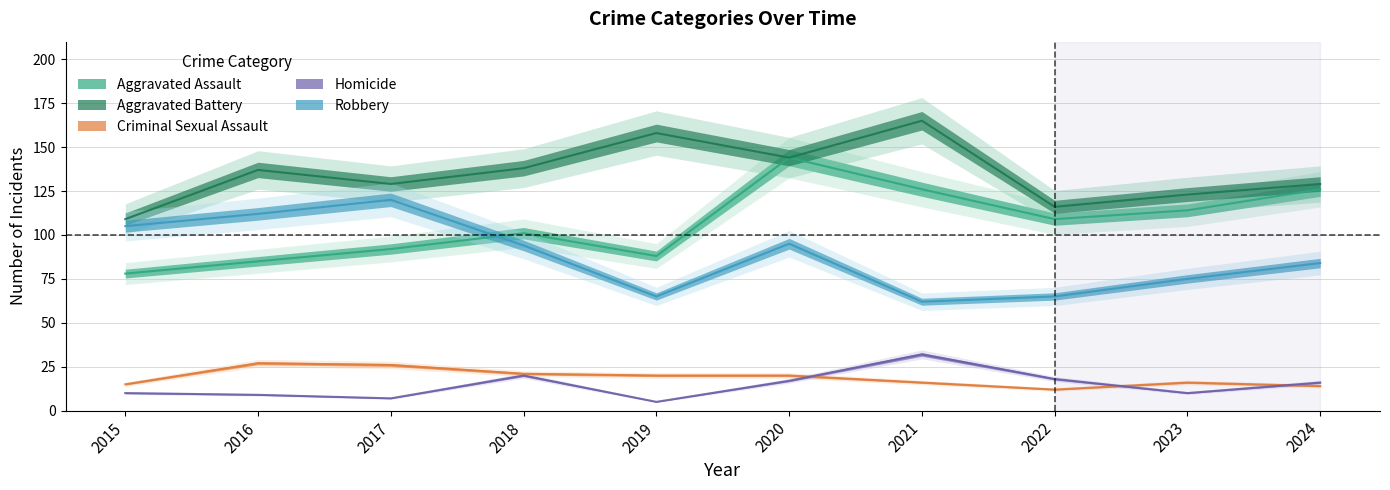

Does the chart display data point markers on the line(s)?

No